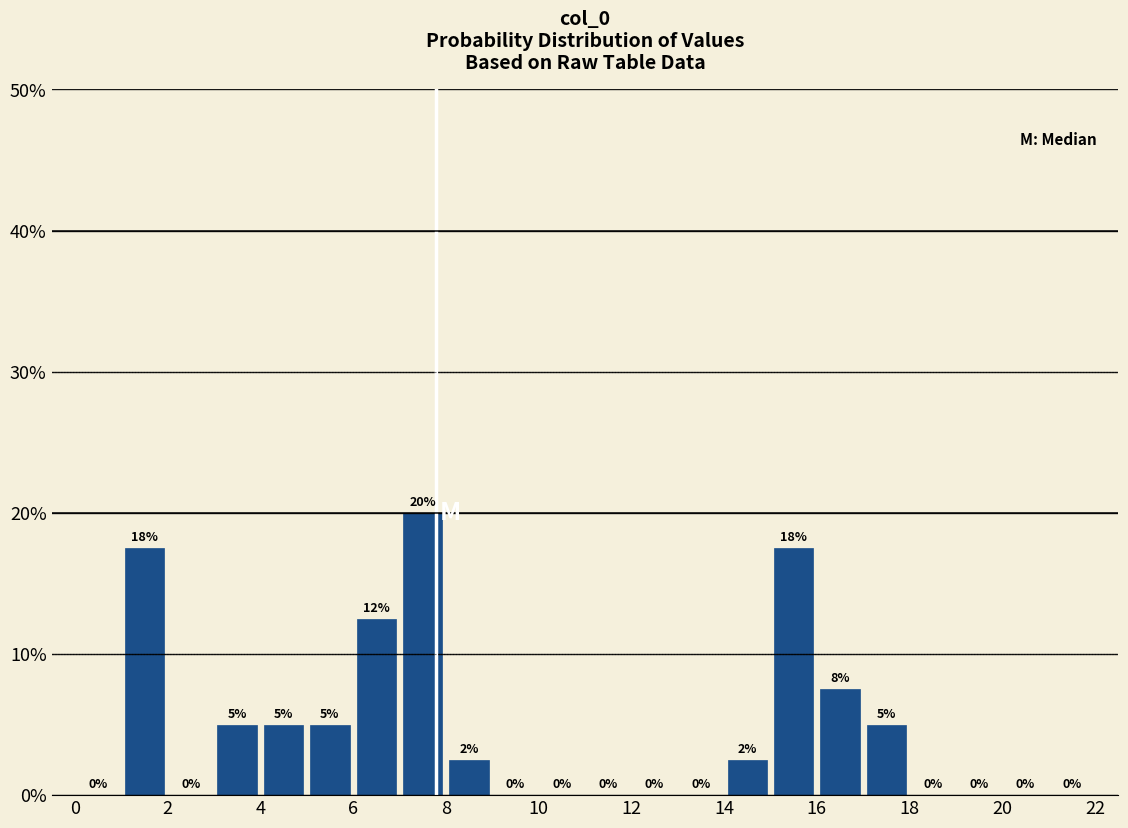

Over which range of the x-axis is the bar tallest?

7 to 8